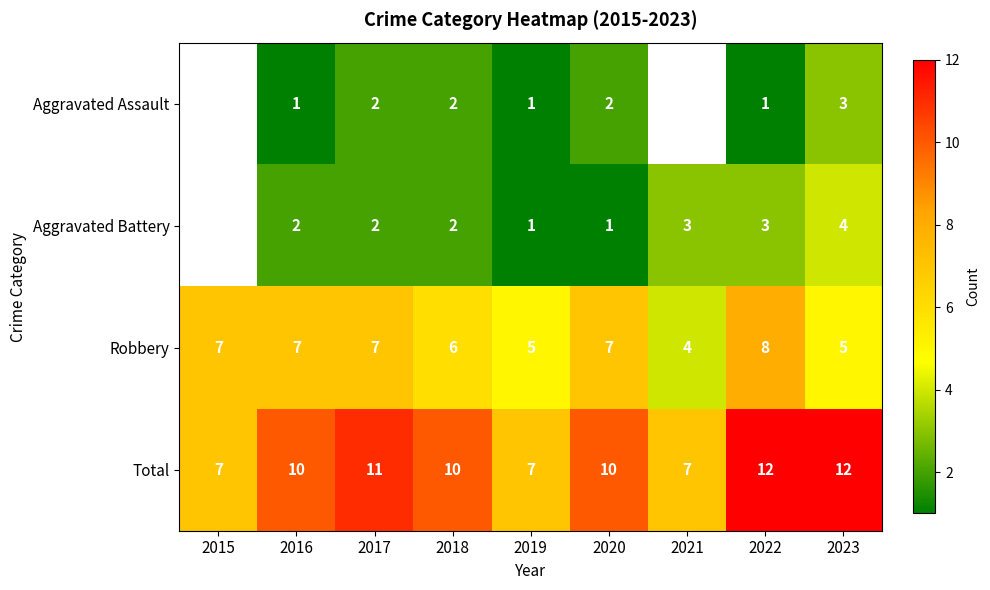

The value of Total at 2019 is 9. True or false?

False